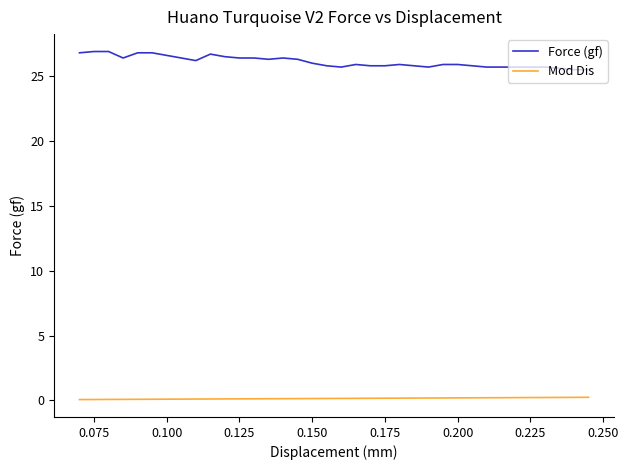

What is the average value of the Mod Dis series?

0.1